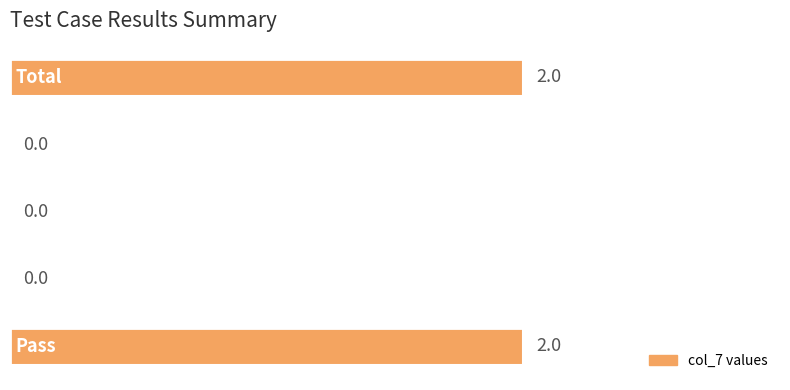

Count the number of values greater than 0.

2